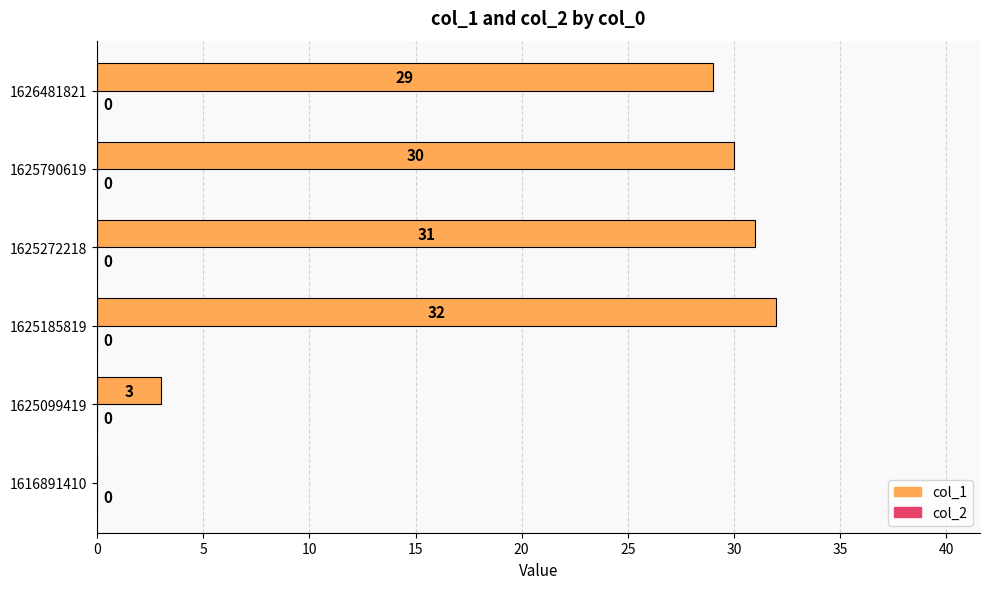

Which label corresponds to the largest value in the chart?

1625185819